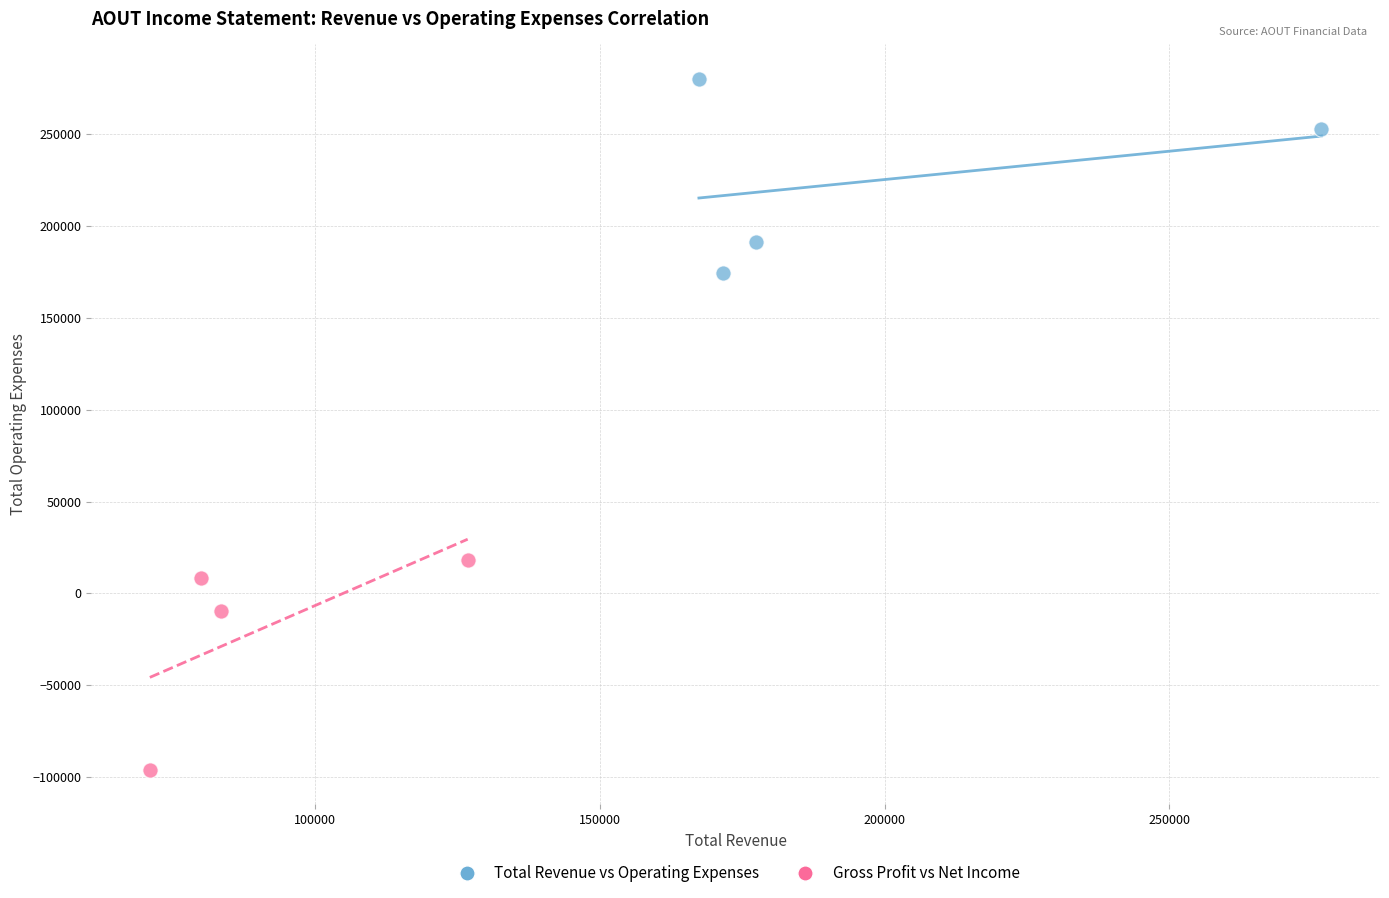

Which series reaches the minimum Y coordinate?

Gross Profit vs Net Income